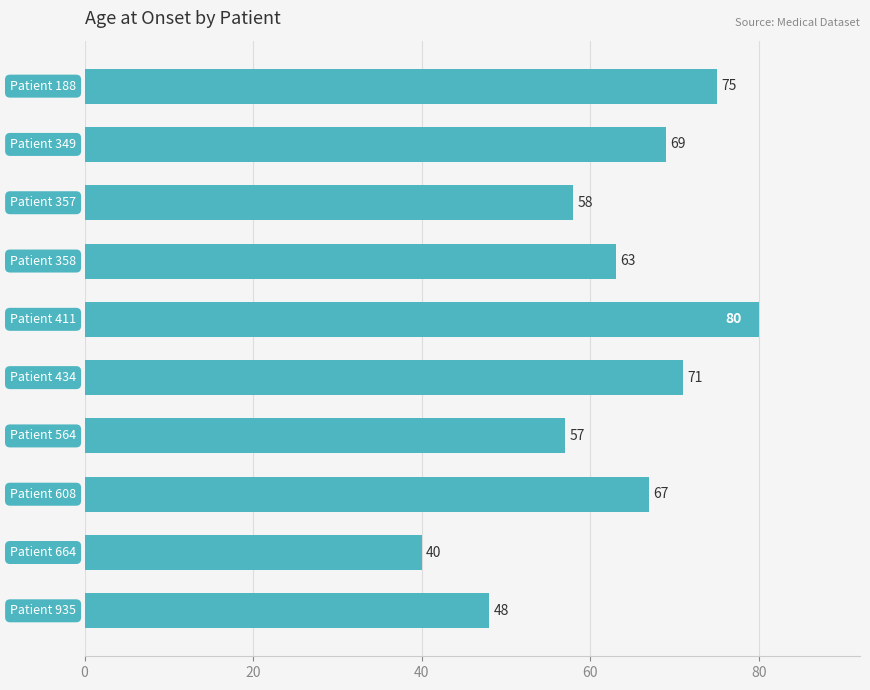

What is the minimum value shown in the chart?

40